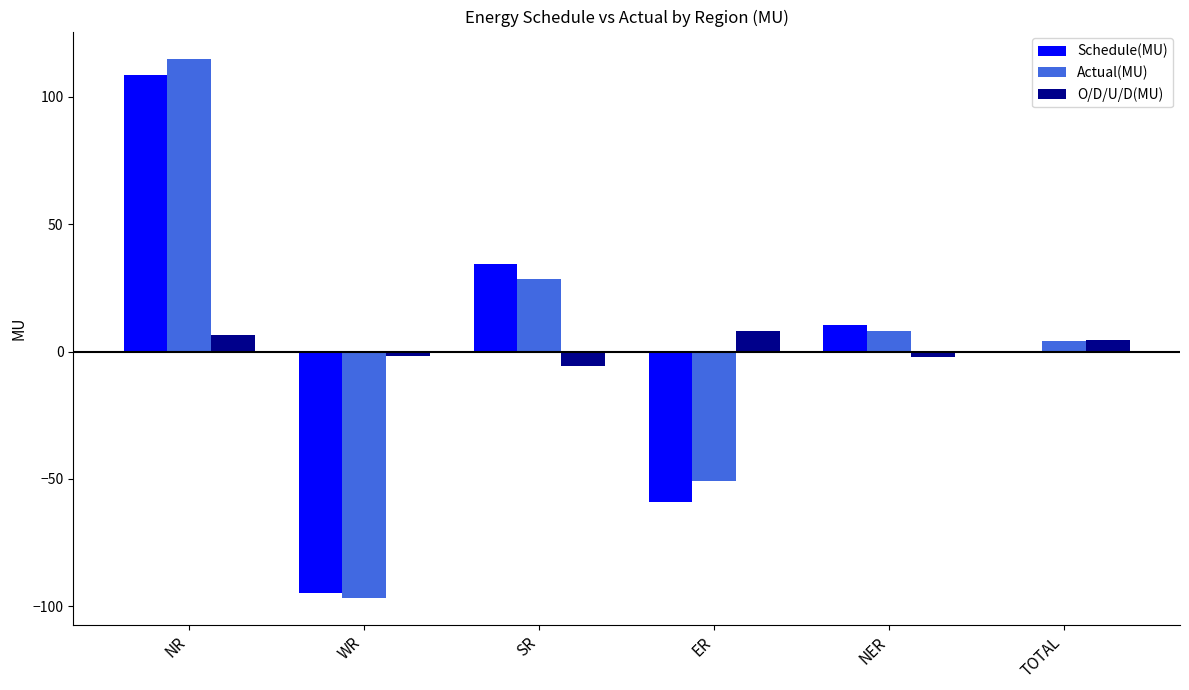

What are all the series names shown in the legend?

Schedule(MU), Actual(MU), O/D/U/D(MU)